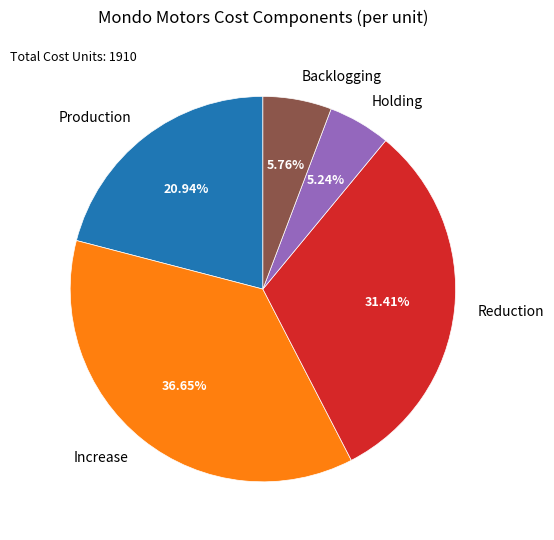

How much of the chart is everything except Backlogging?

94.2%